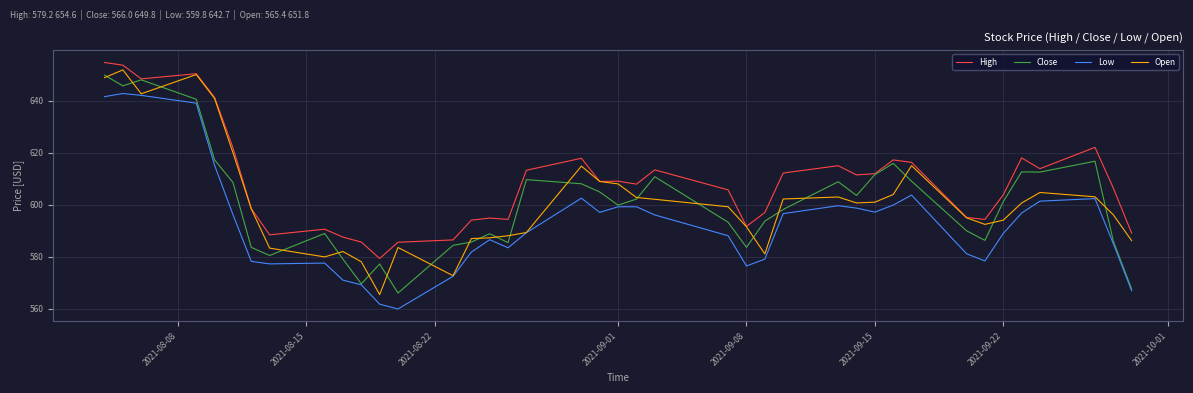

What is the maximum value for Open?

651.8